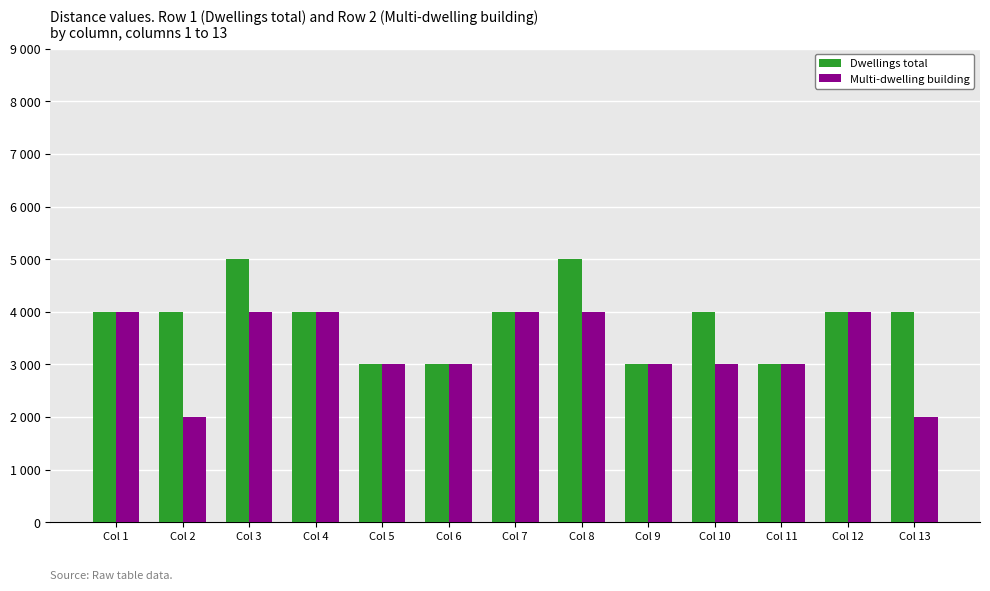

At which label is Multi-dwelling building closest to 3000?

Col 5